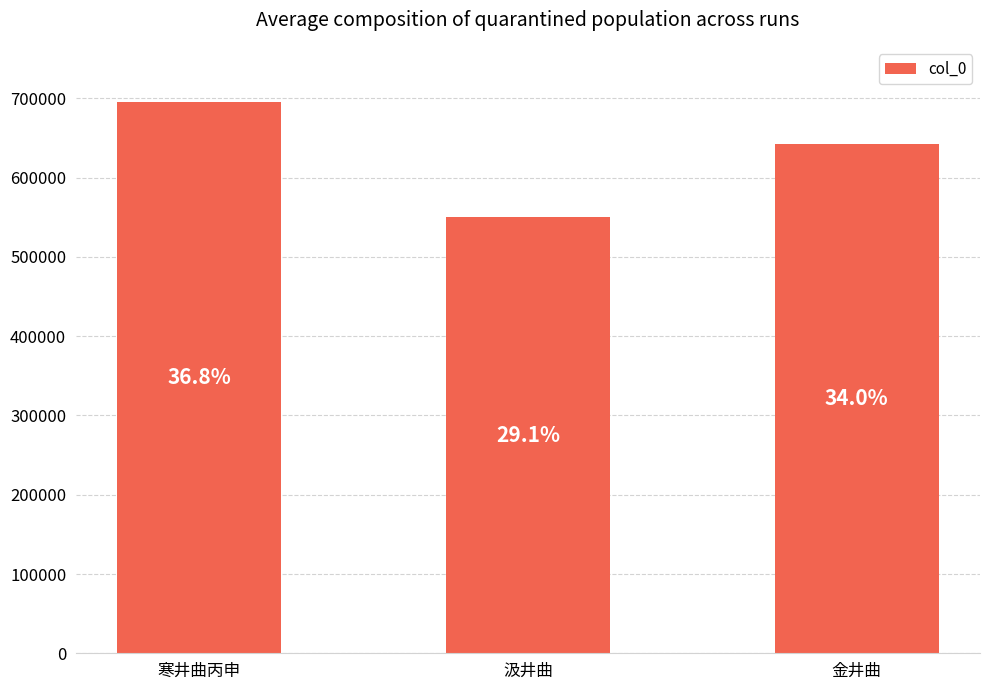

How many bars are there in total?

3